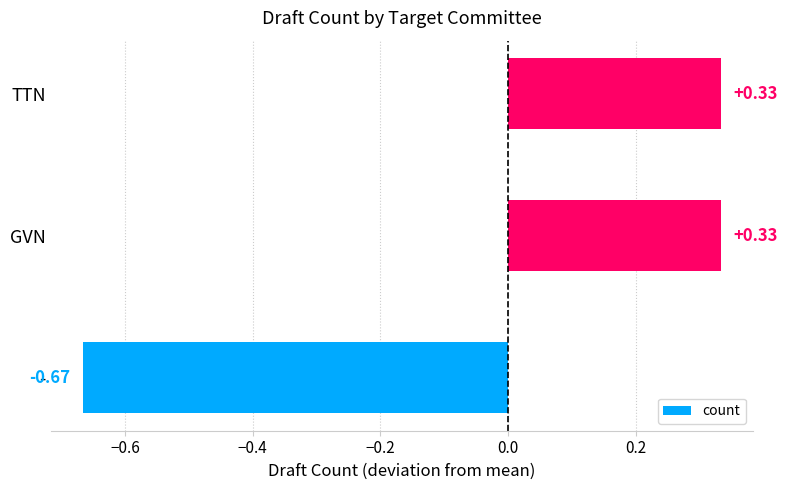

Which label corresponds to the smallest value in the chart?

-